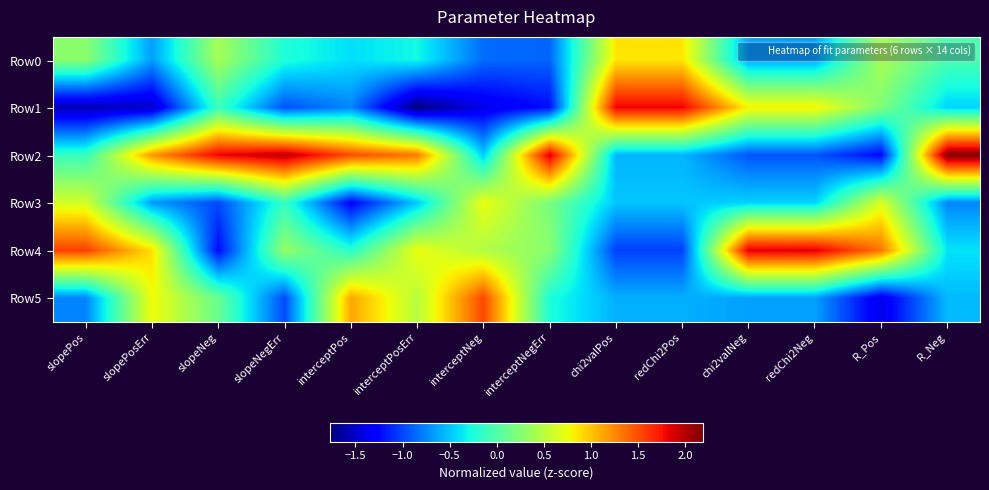

At interceptNegErr, list the series in order from smallest to largest.

Row1, Row0, Row5, Row3, Row4, Row2